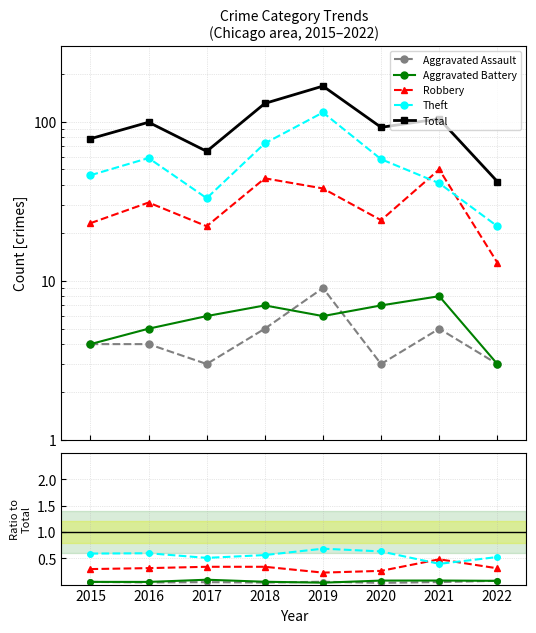

What is the total value across all series at 2018?

131.0